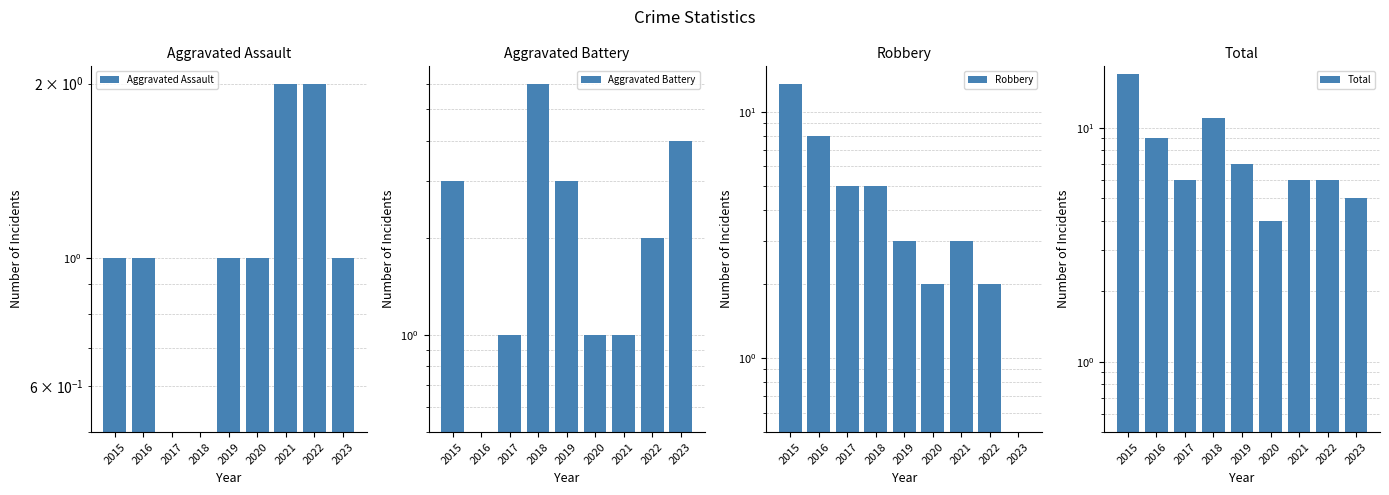

Is it true that Total equals 6.0 at 2022?

True